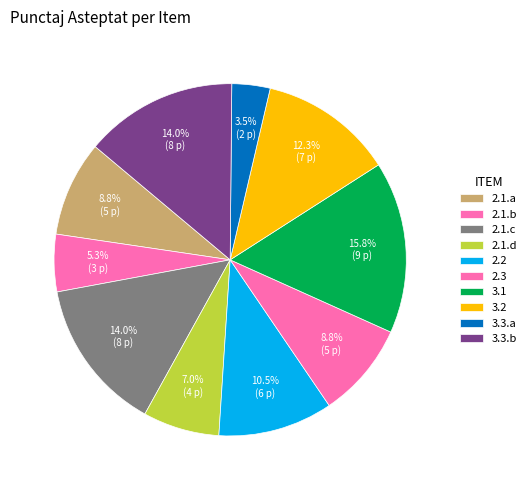

True or false: 3.1 accounts for 21% of the total.

False